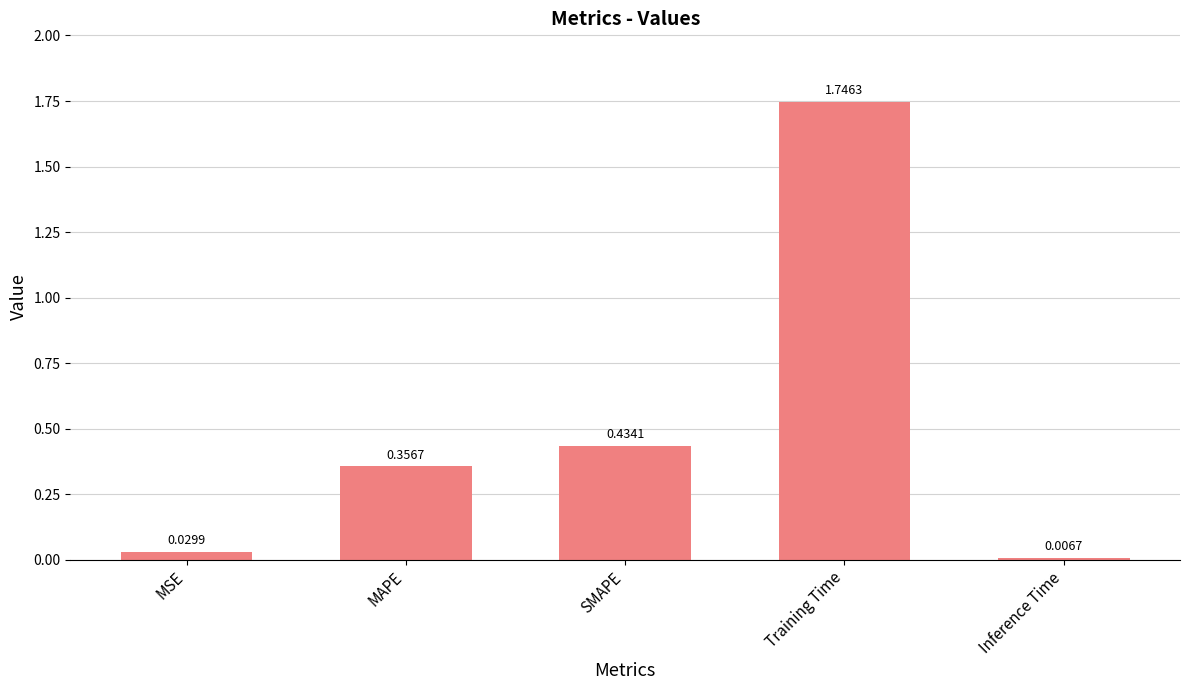

At which label is the value closest to 0?

Inference Time